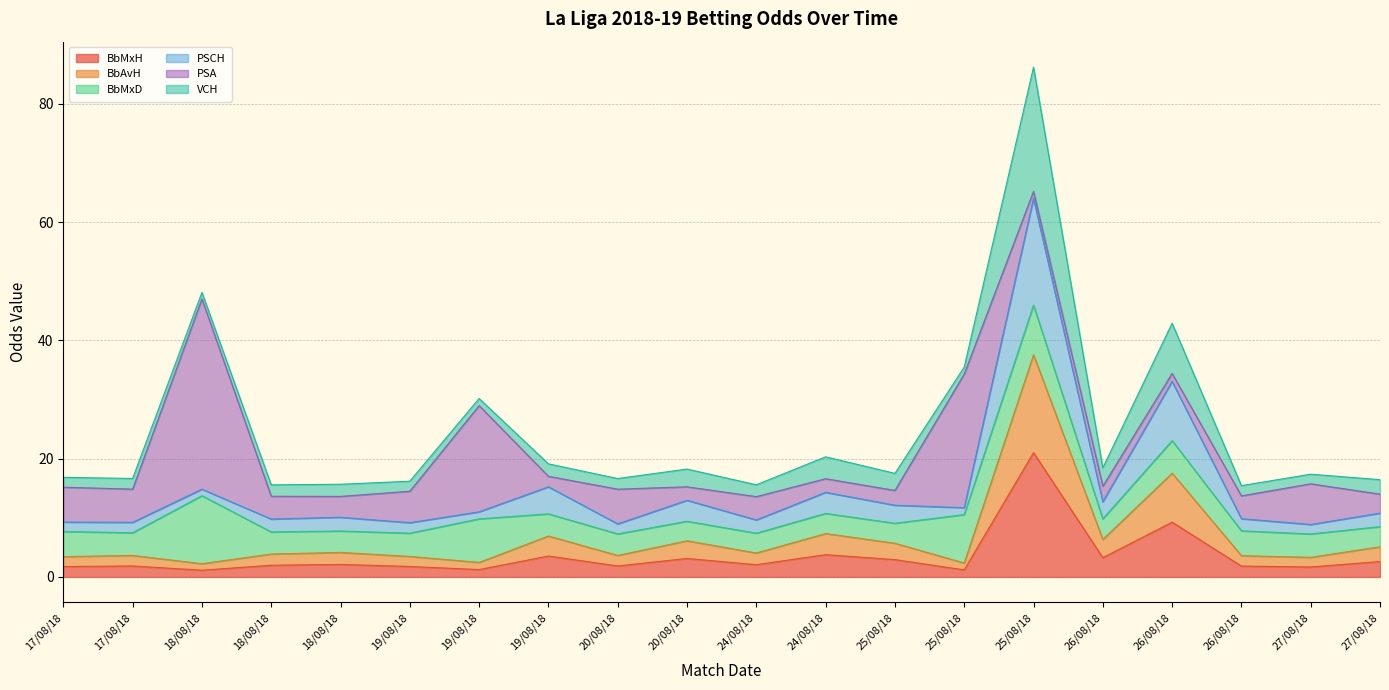

Where does the BbMxH series first go above 2?

18/08/18